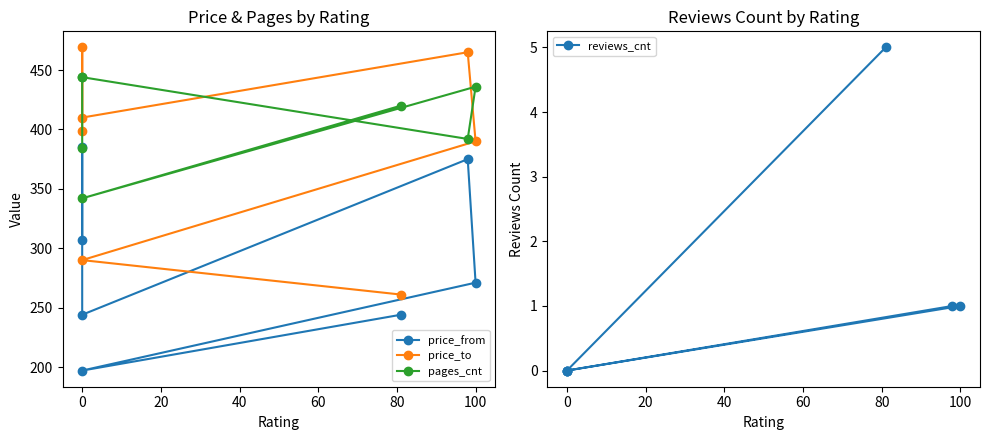

What is the total value across all series at 0?

1298